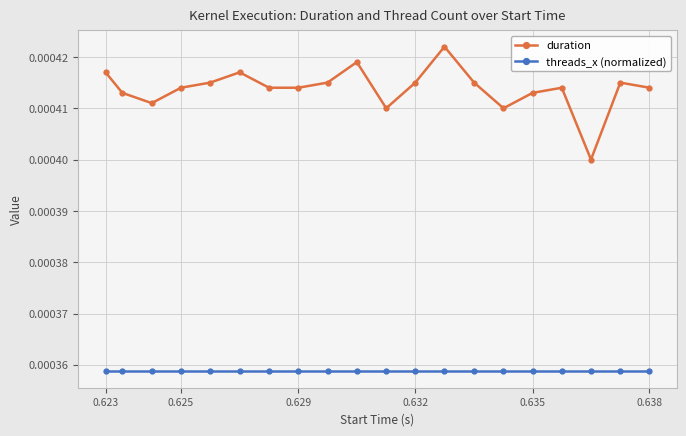

How many categories are shown in the chart?

20